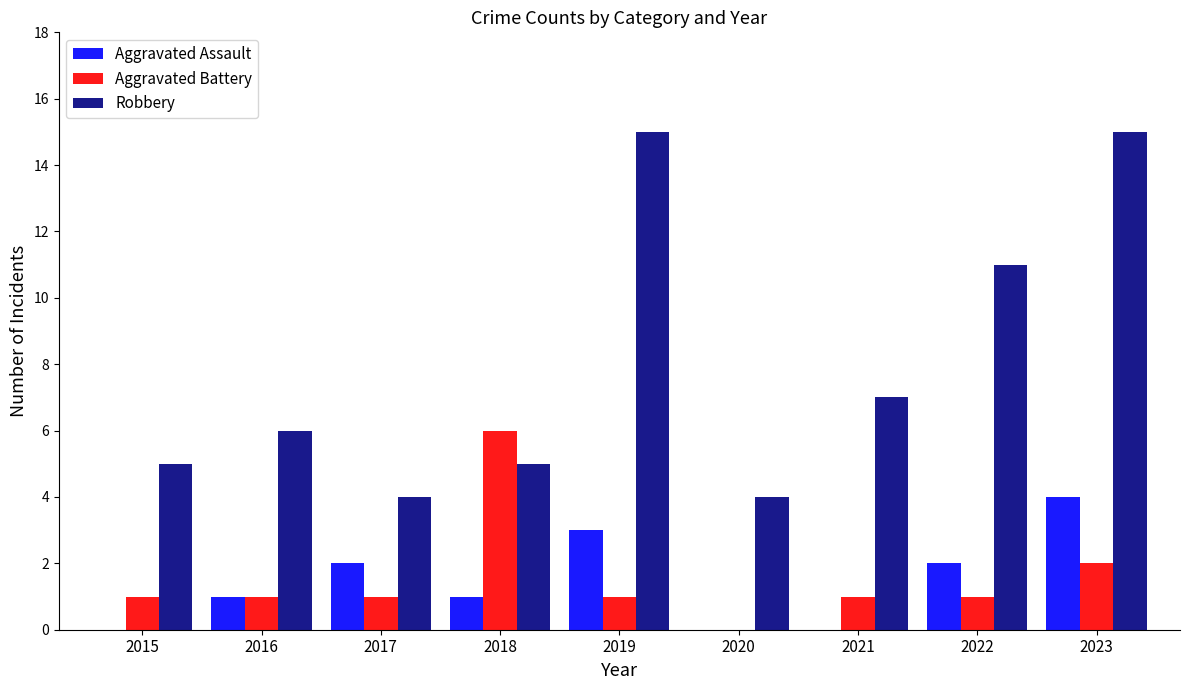

The Aggravated Assault series shows 0 at 2015. True or false?

True